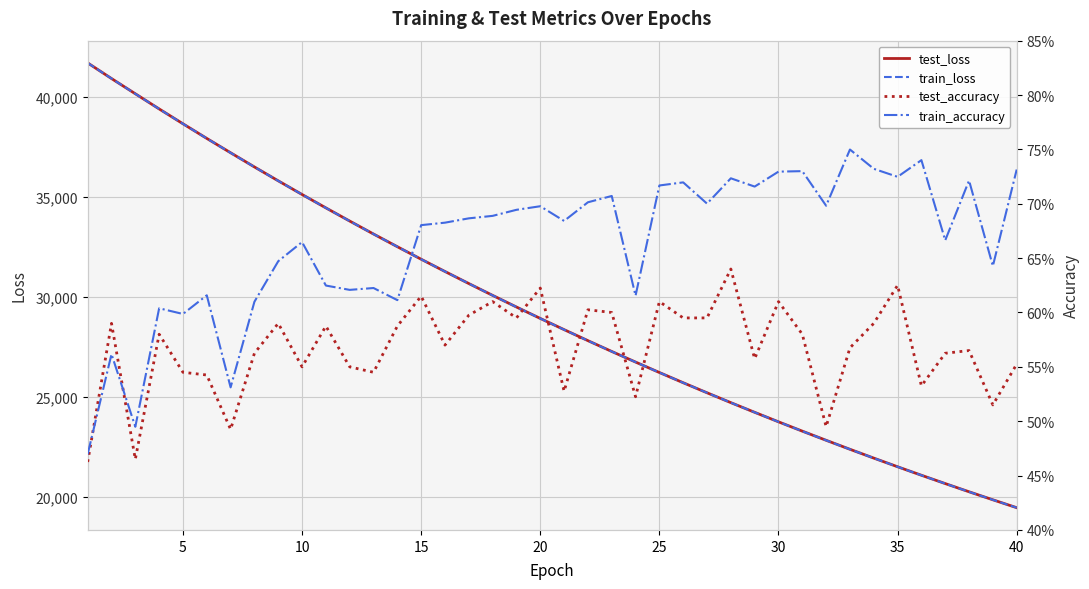

Count the number of categories in the chart.

40